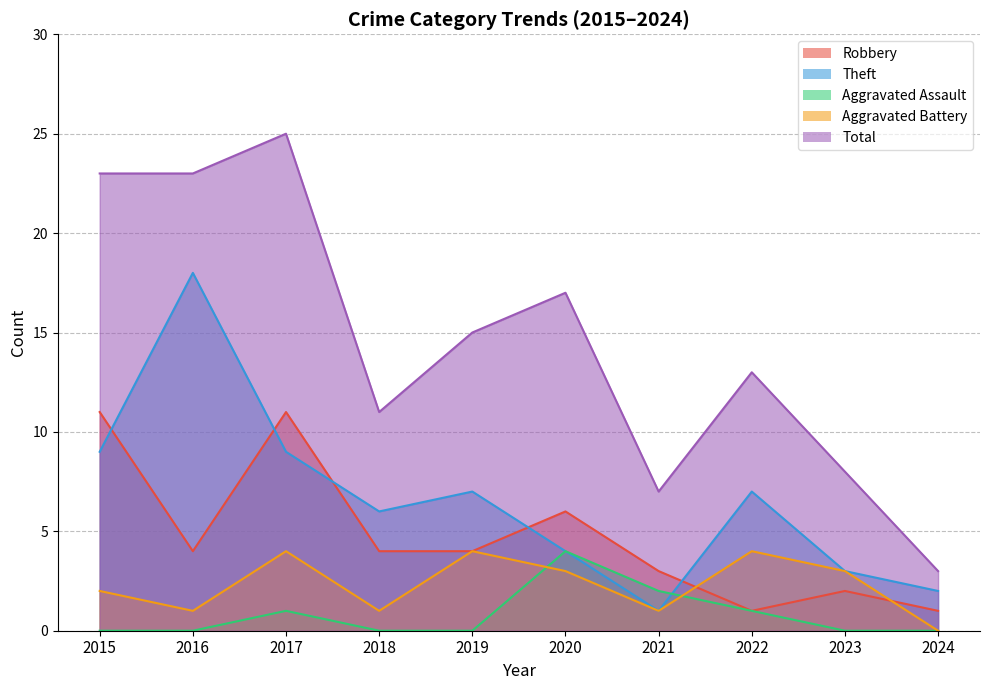

Reading left to right, what are all the values shown in this chart?

Robbery: 11	4	11	4	4	6	3	1	2	1
Theft: 9	18	9	6	7	4	1	7	3	2
Aggravated Assault: 0	0	1	0	0	4	2	1	0	0
Aggravated Battery: 2	1	4	1	4	3	1	4	3	0
Total: 23	23	25	11	15	17	7	13	8	3